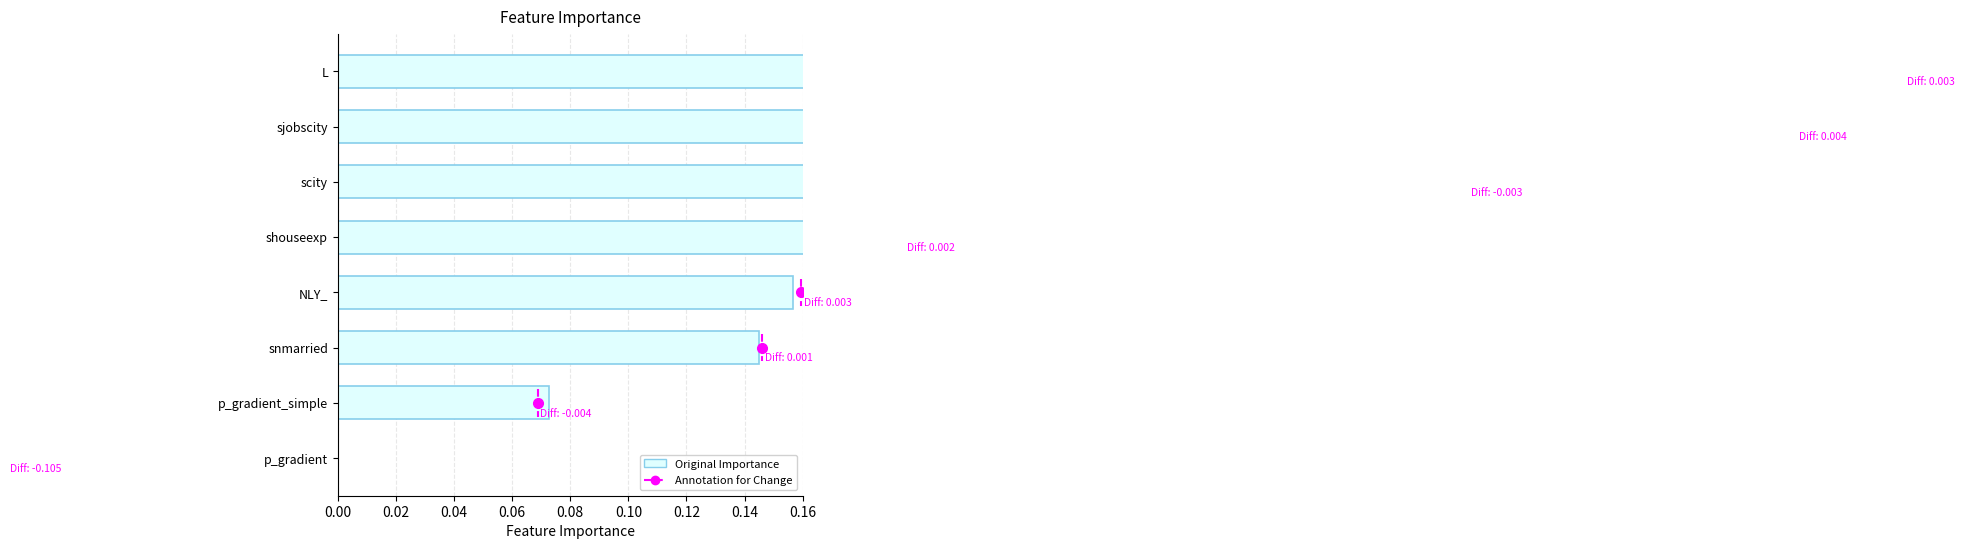

What is the change in value from scity to p_gradient_simple?

-0.3